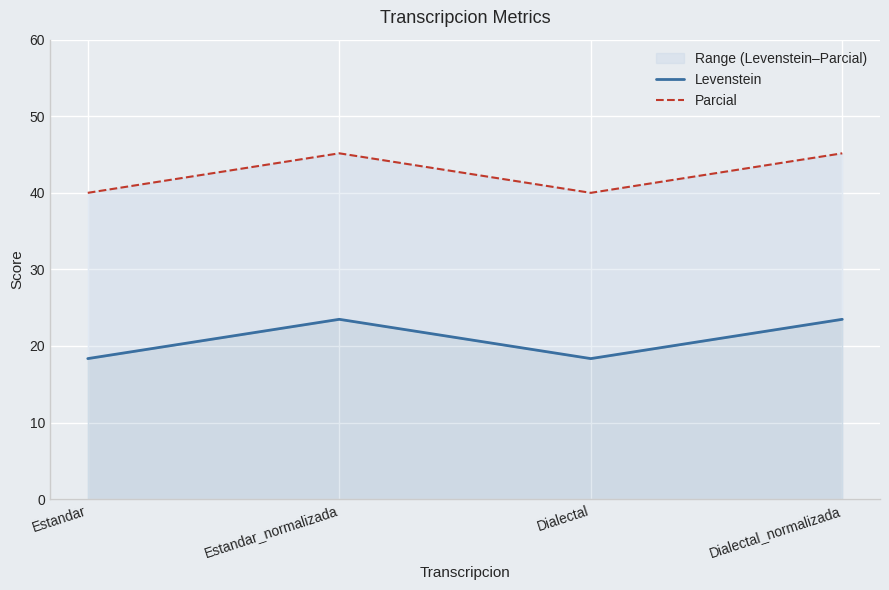

Count the number of data series in this chart.

2